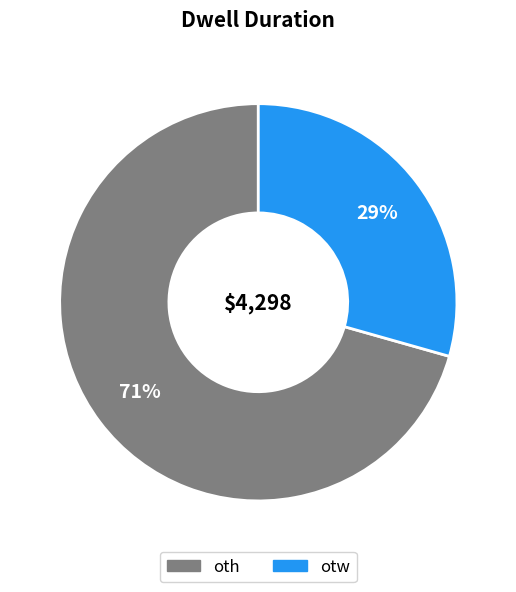

How many slices are in this pie chart?

2